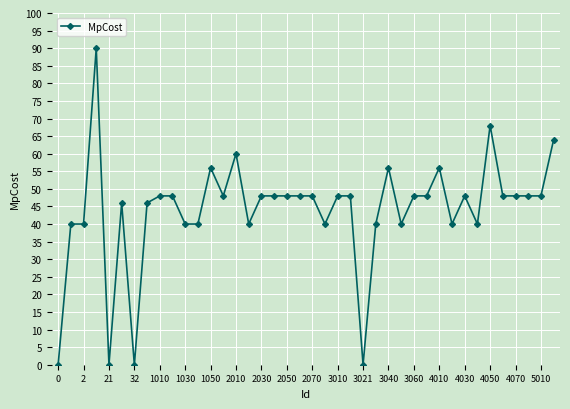

How many distinct data groups are displayed?

1